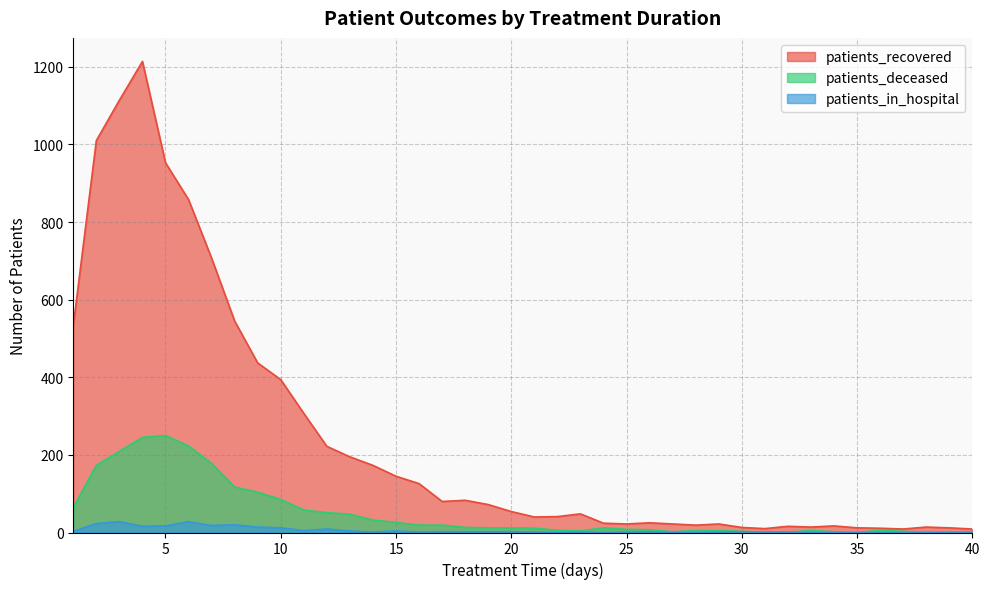

What is the difference between the highest and lowest values at 40?

9